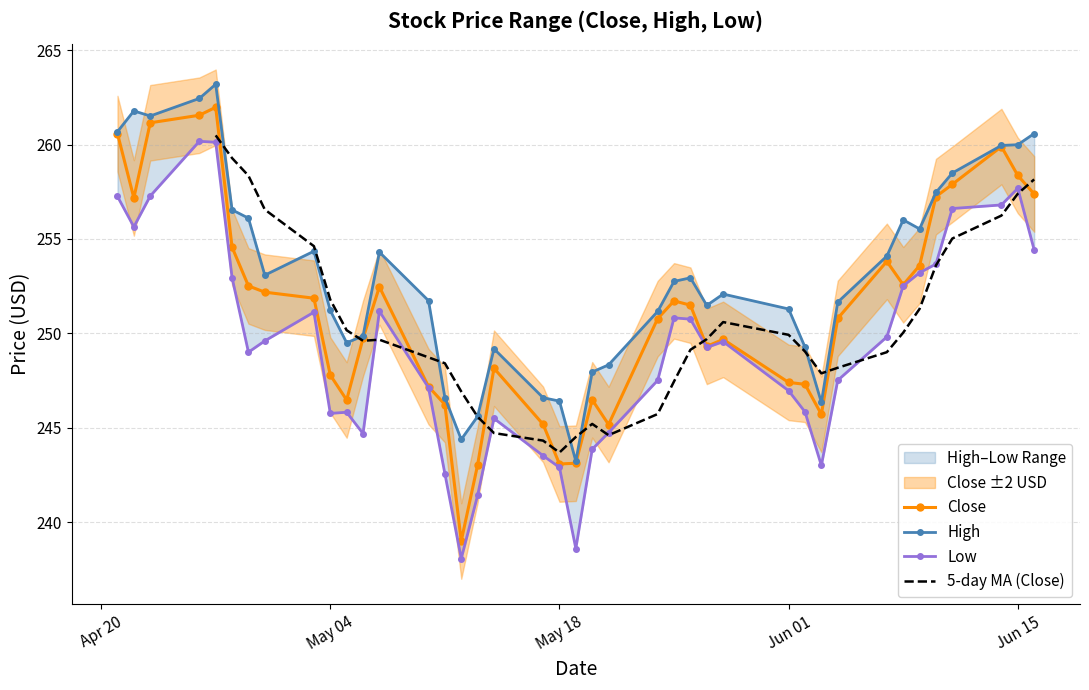

True or false: High and Close cross at least once.

False